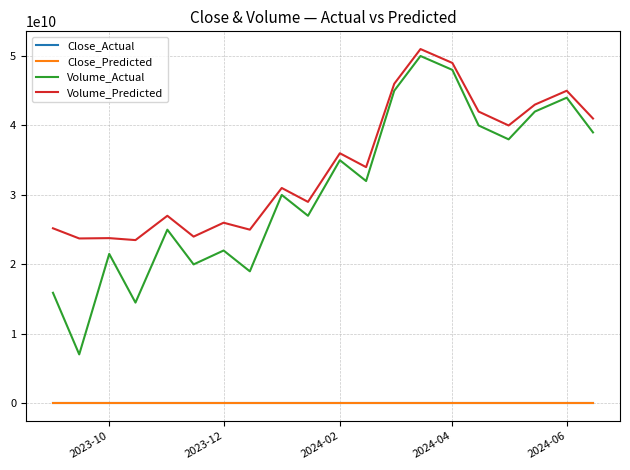

Which series has the largest total across all categories?

Volume_Predicted